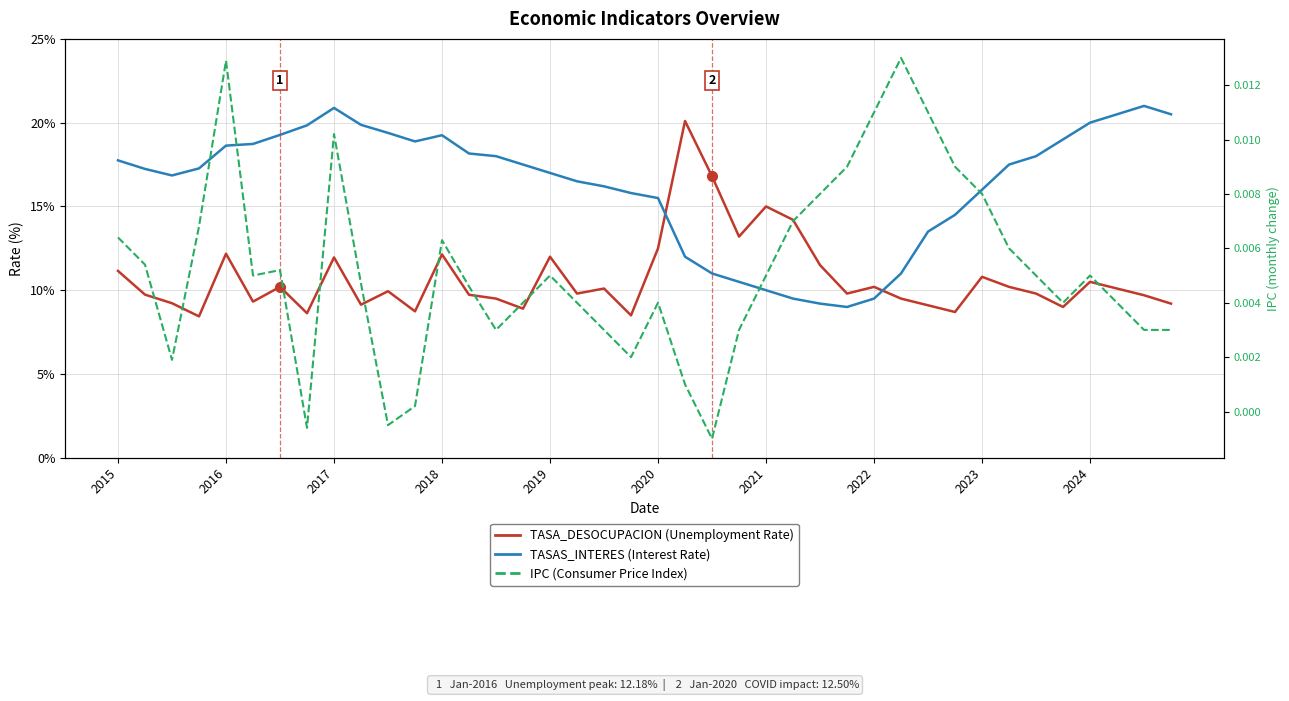

True or false: TASAS_INTERES and IPC intersect in this chart.

False